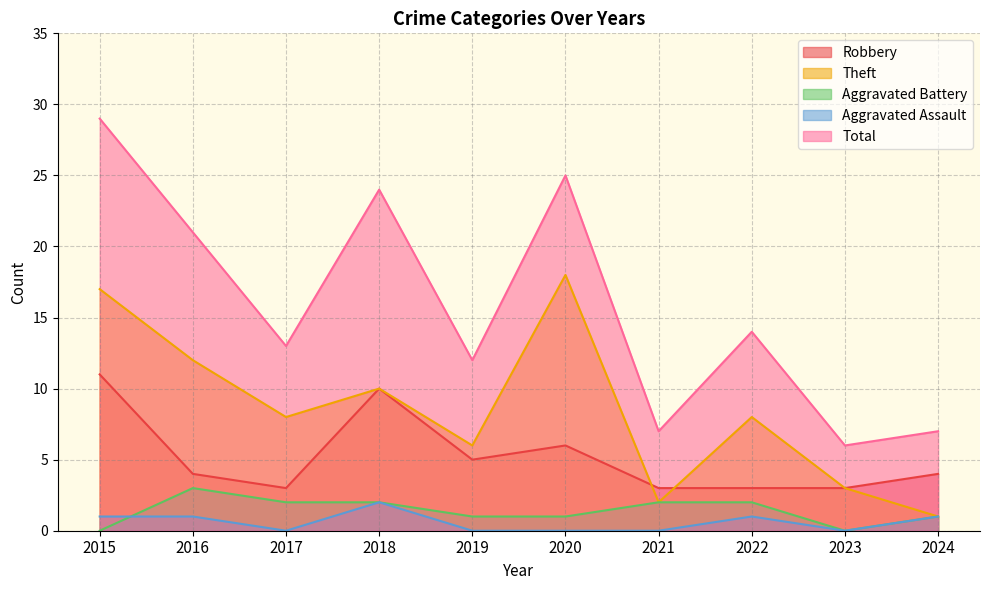

True or false: Robbery and Aggravated Battery cross at least once.

False